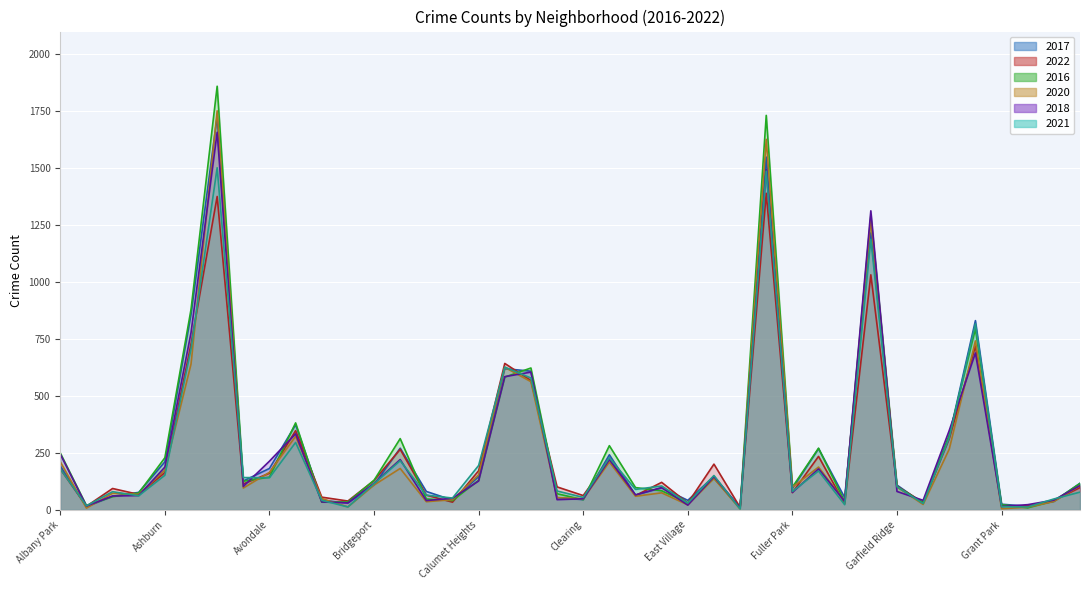

What position from the left is Hegewisch?

39